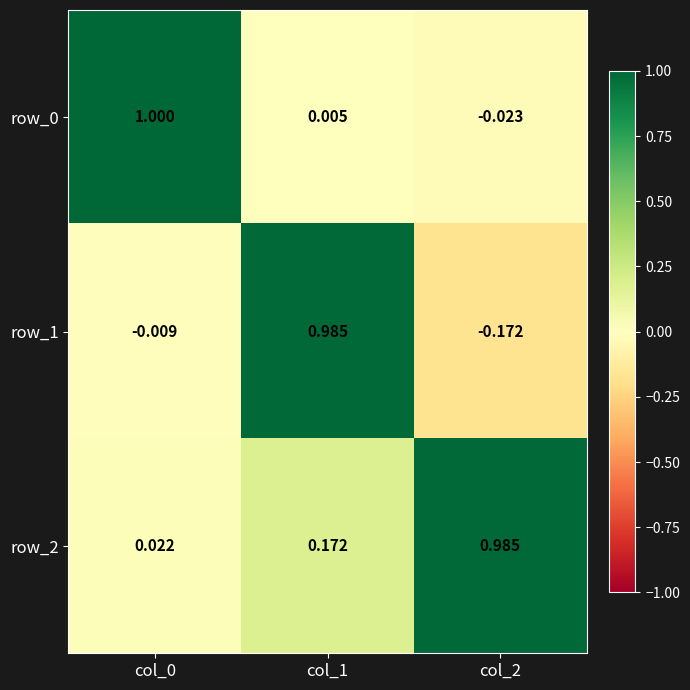

How many data points in row_1 are less than 0?

2